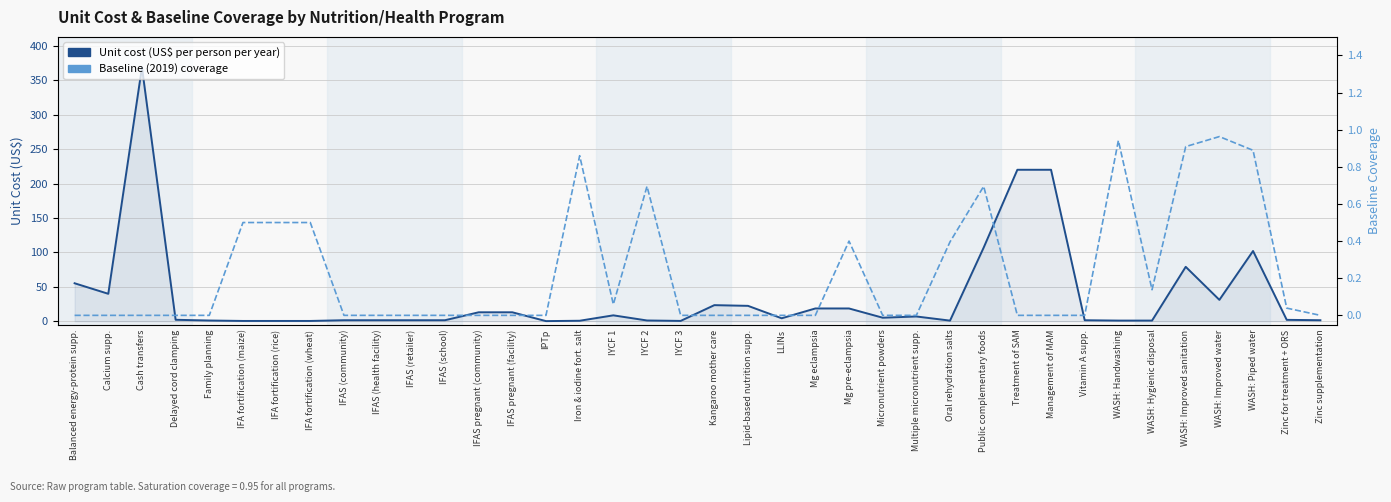

Is this an area chart (filled region under the line)?

No